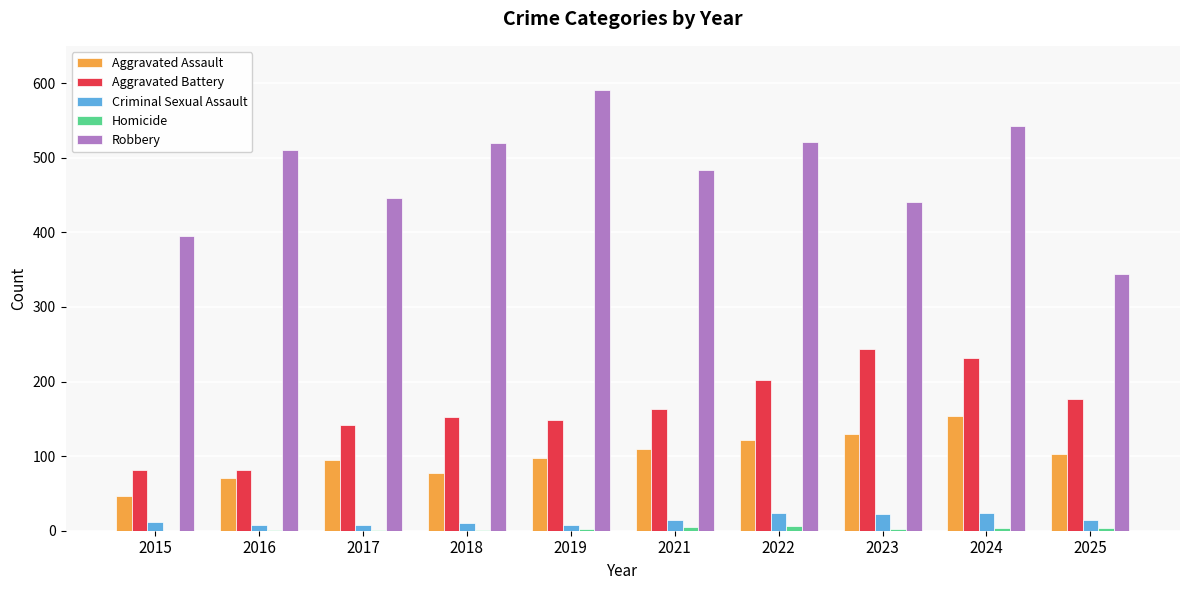

True or false: Aggravated Battery has a value of 152 at 2018.

True